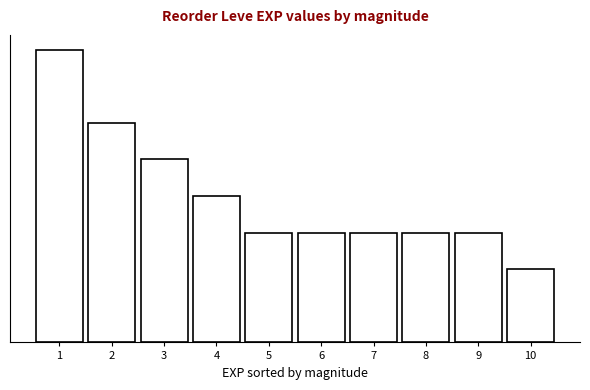

Are the bars horizontal?

No